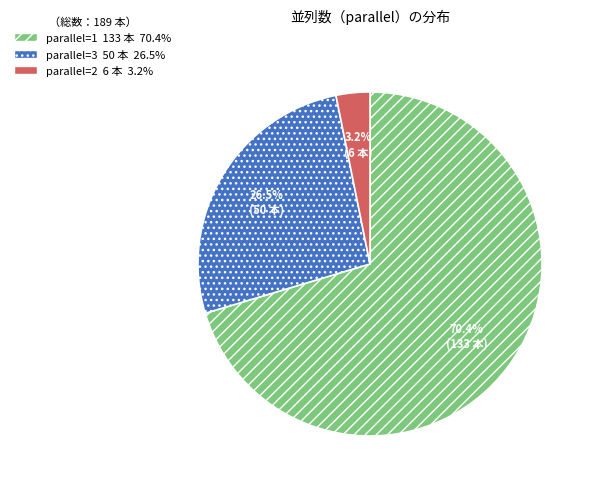

How many segments does this pie chart have?

3